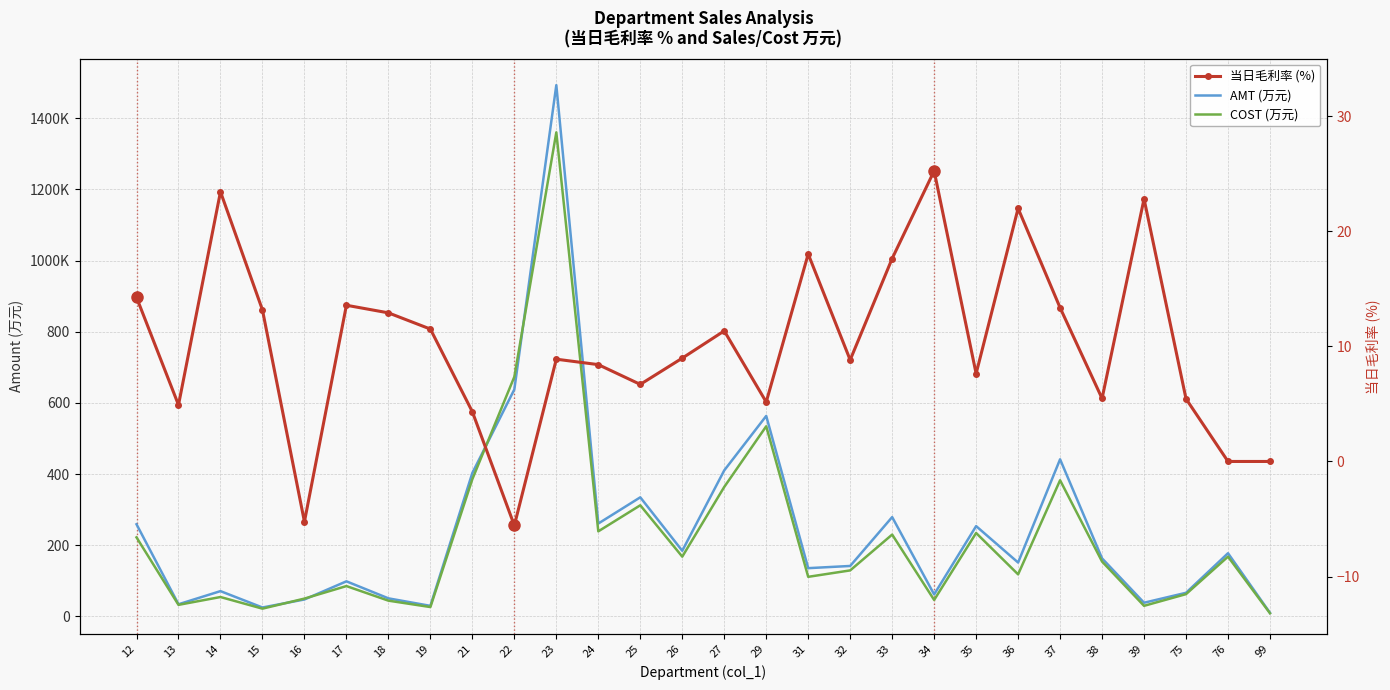

The COST (万元) series shows 153.8 at 38. True or false?

True